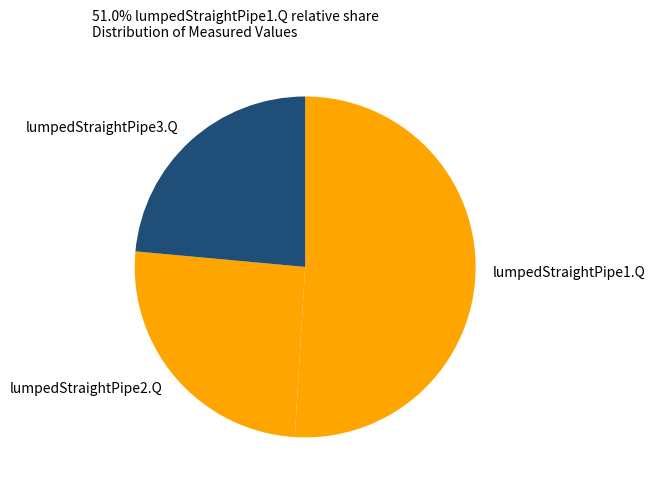

The lumpedStraightPipe2.Q slice represents 40% of the pie. True or false?

False